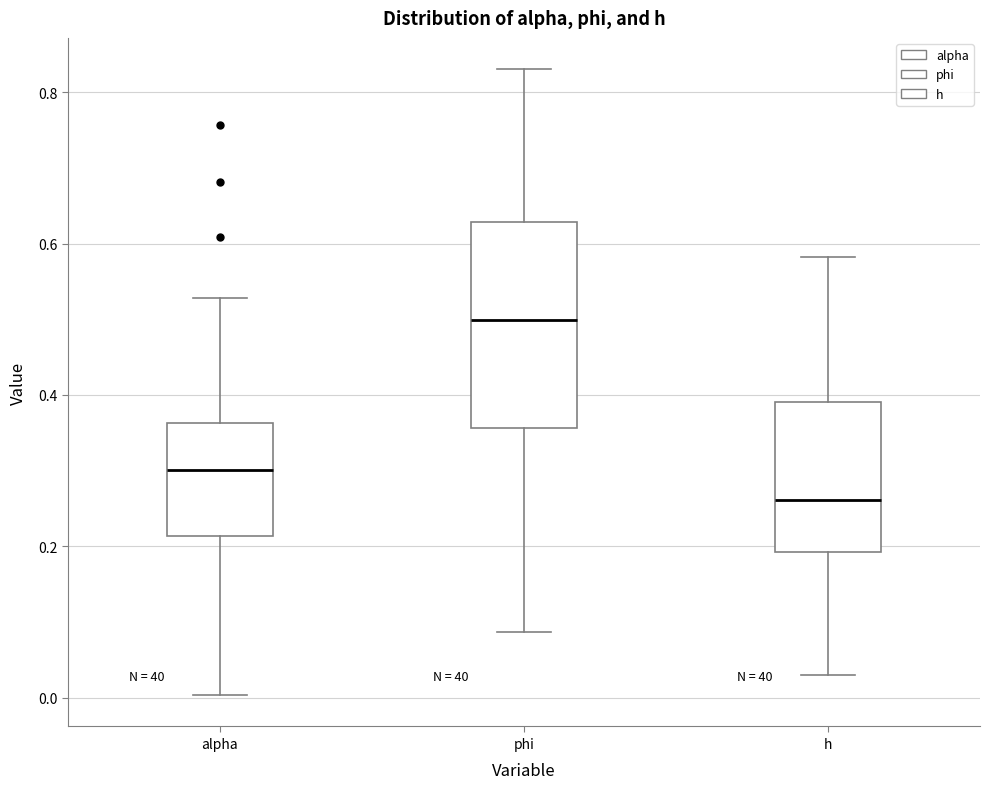

Which box has the highest median line?

phi